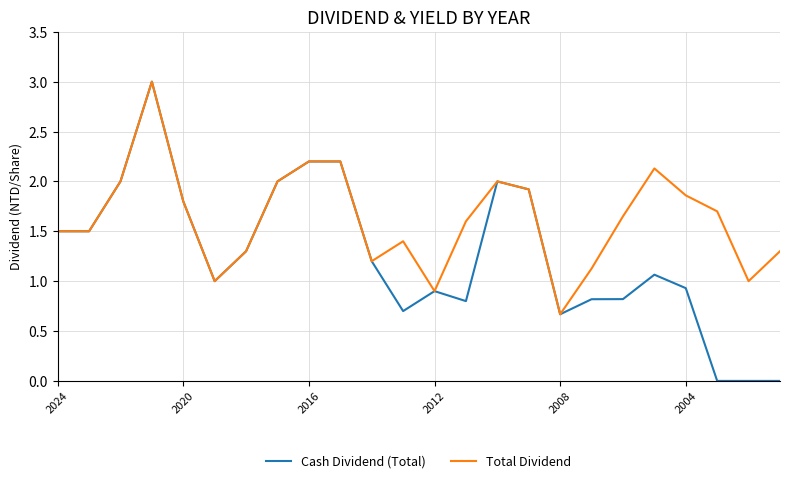

What is the highest value of the Total Dividend series?

3.0